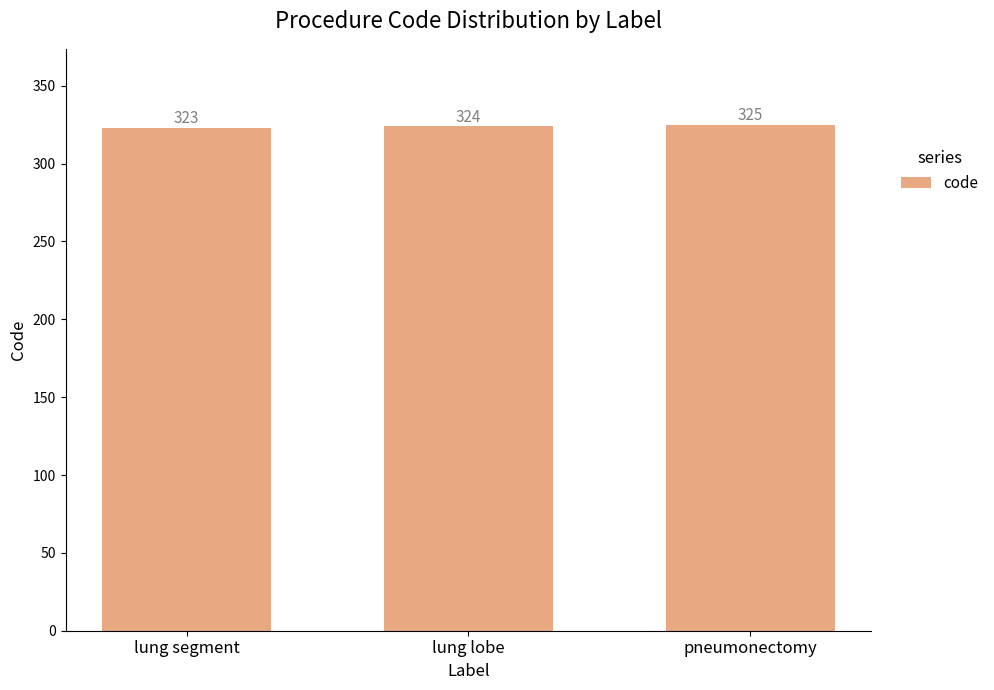

What is the value of the 3rd bar from the left?

325